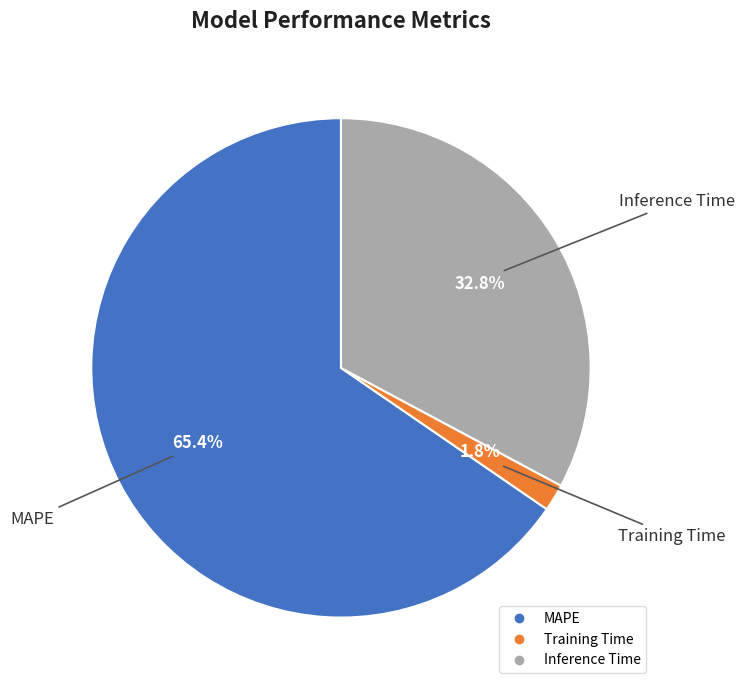

Which slice is the largest?

MAPE